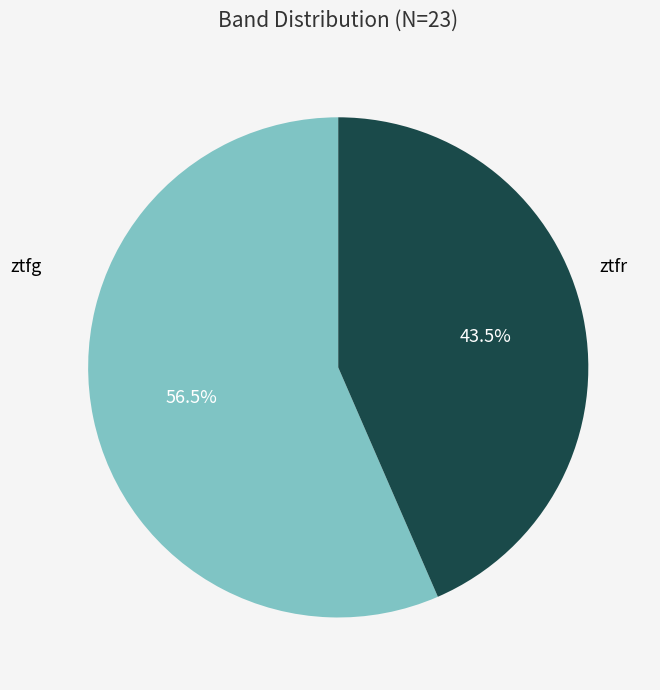

To the nearest percent, what is the average slice percentage?

50%